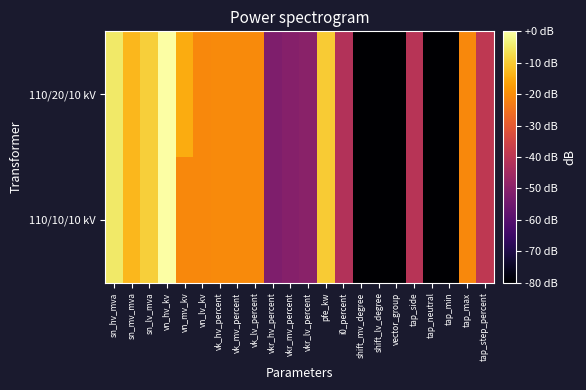

Rank the series at tap_max from lowest to highest value.

110/20/10 kV, 110/10/10 kV